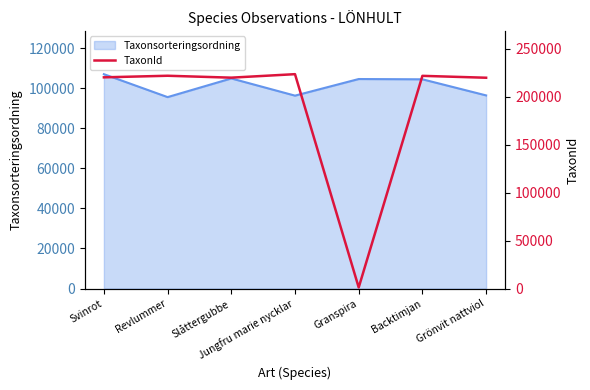

The value of Taxonsorteringsordning at Slåttergubbe is 104837. True or false?

True